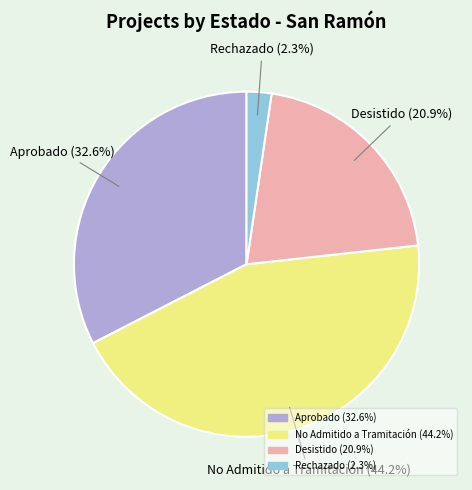

Is there a majority slice in this chart?

No